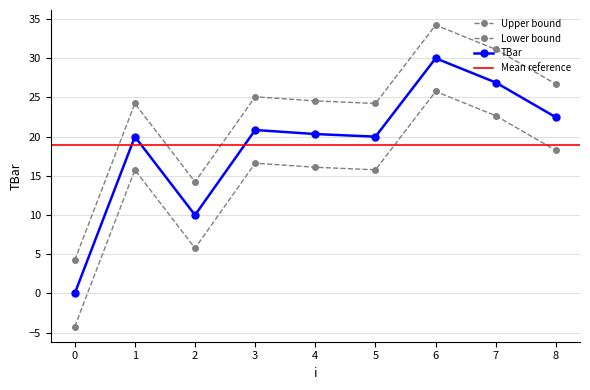

Rank the categories by value from lowest to highest.

0, 2, 1, 5, 4, 3, 8, 7, 6